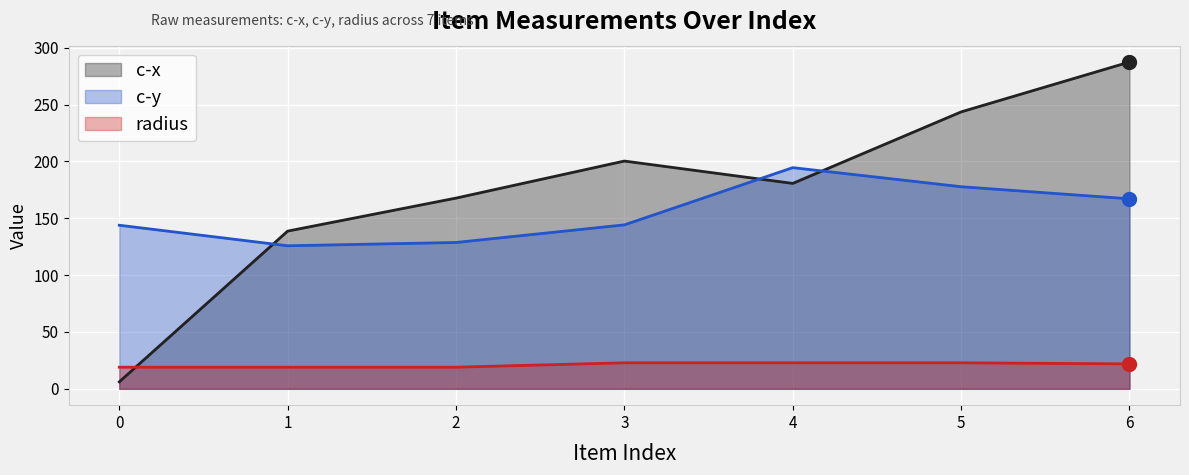

Read the radius value at 5.

22.9